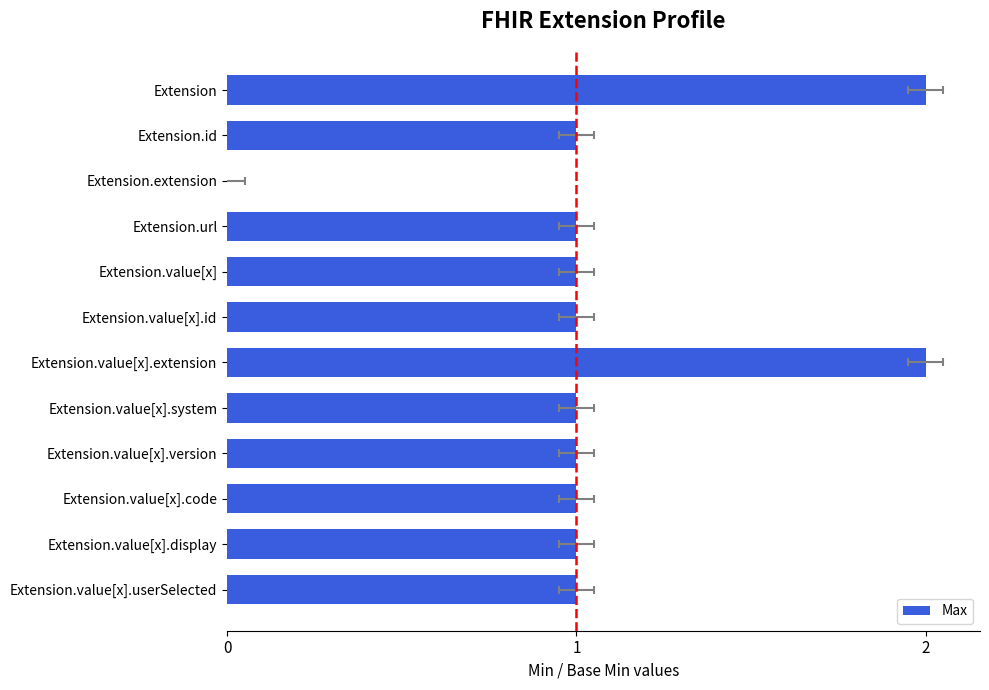

Are the bars grouped side by side (vs. stacked)?

No